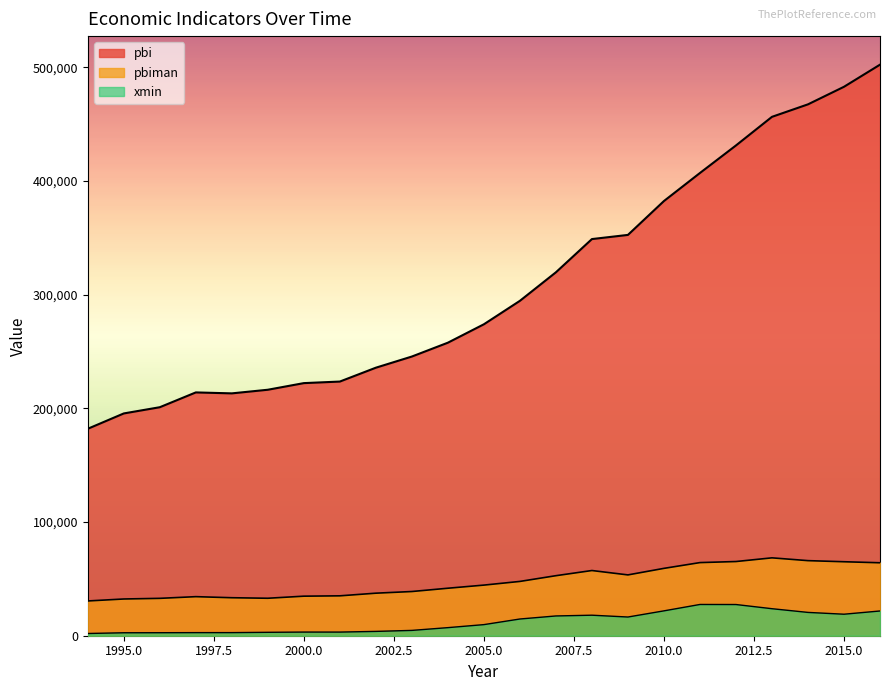

Which series has the largest total across all categories?

pbi